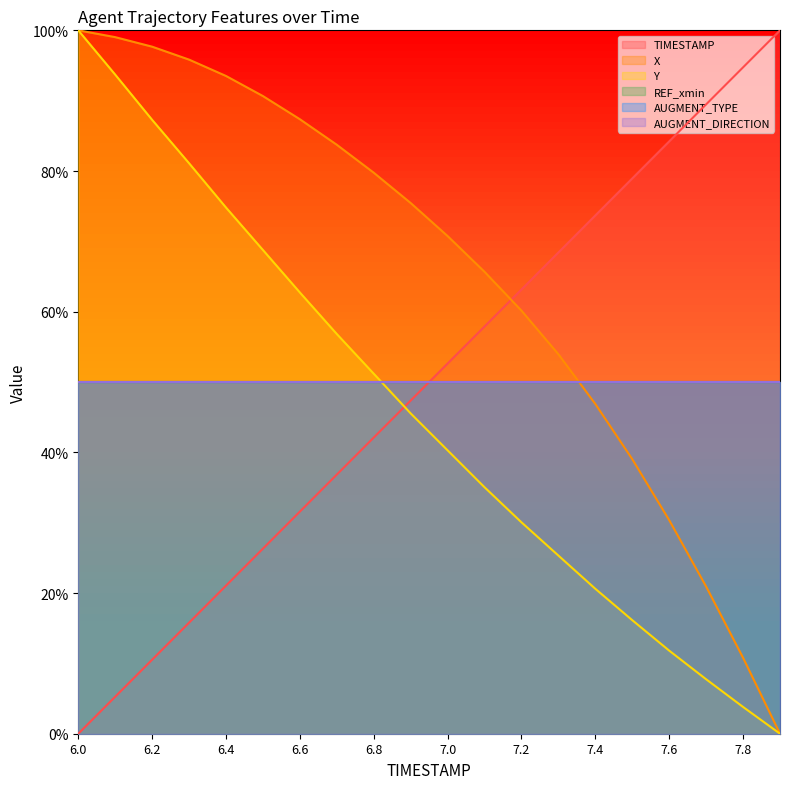

Is it true that TIMESTAMP equals 89.5 at 7.7?

True